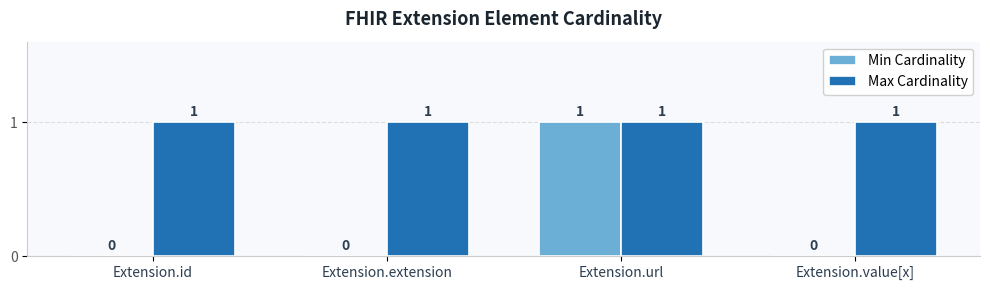

Reading left to right, what are all the values shown in this chart?

Min Cardinality: Extension.id=0	Extension.extension=0	Extension.url=1	Extension.value[x]=0
Max Cardinality: Extension.id=1	Extension.extension=1	Extension.url=1	Extension.value[x]=1